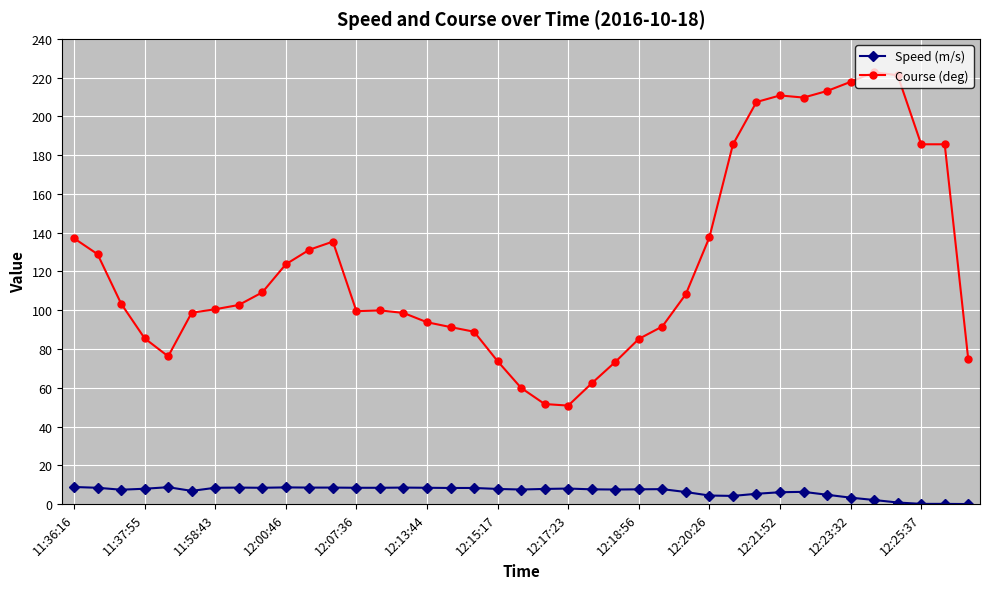

Count the number of data series in this chart.

2